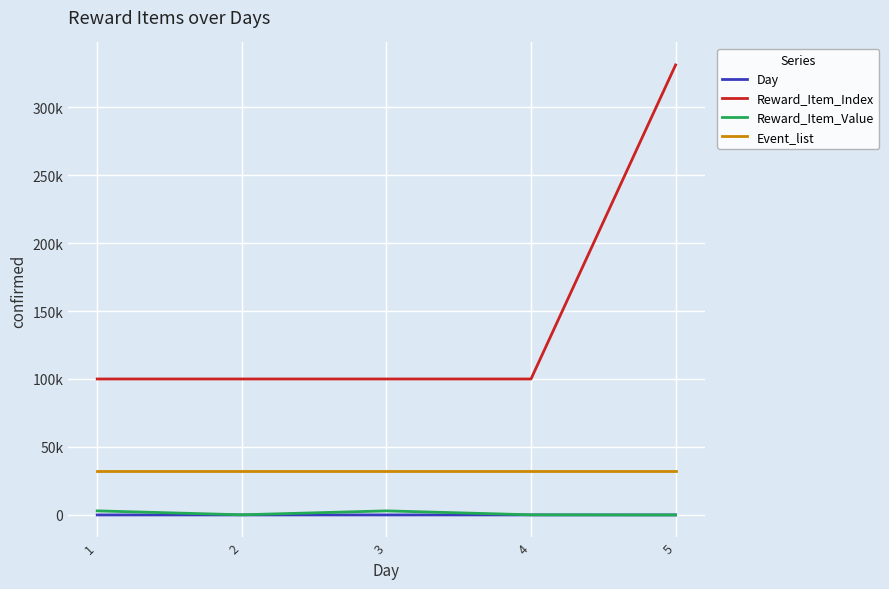

Does the chart display data point markers on the line(s)?

No